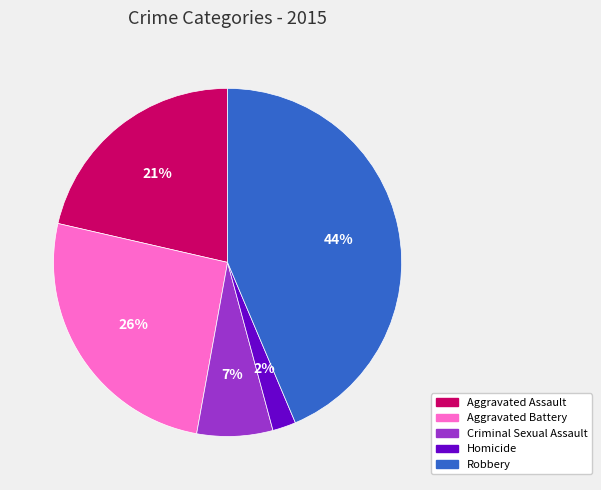

Between Criminal Sexual Assault and Robbery, which is larger?

Robbery